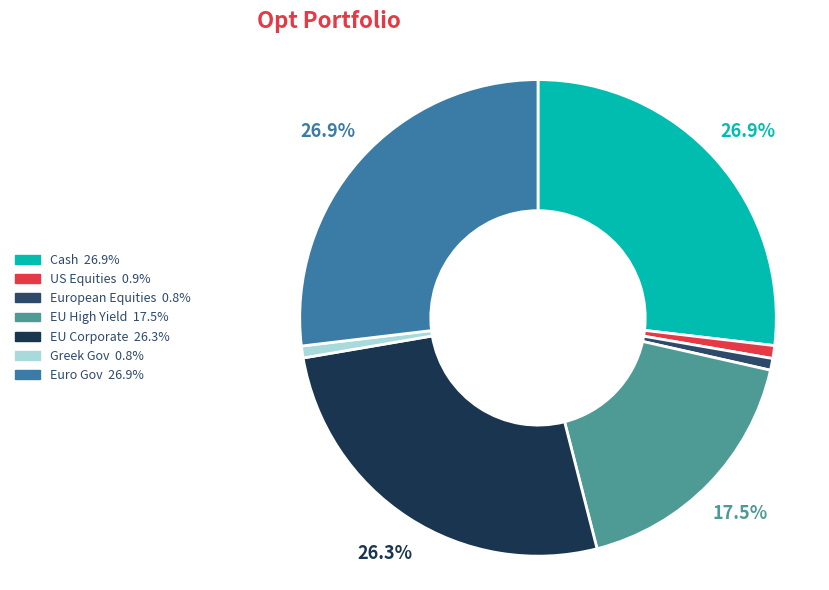

Which has a higher value, Euro Gov or Greek Gov?

Euro Gov